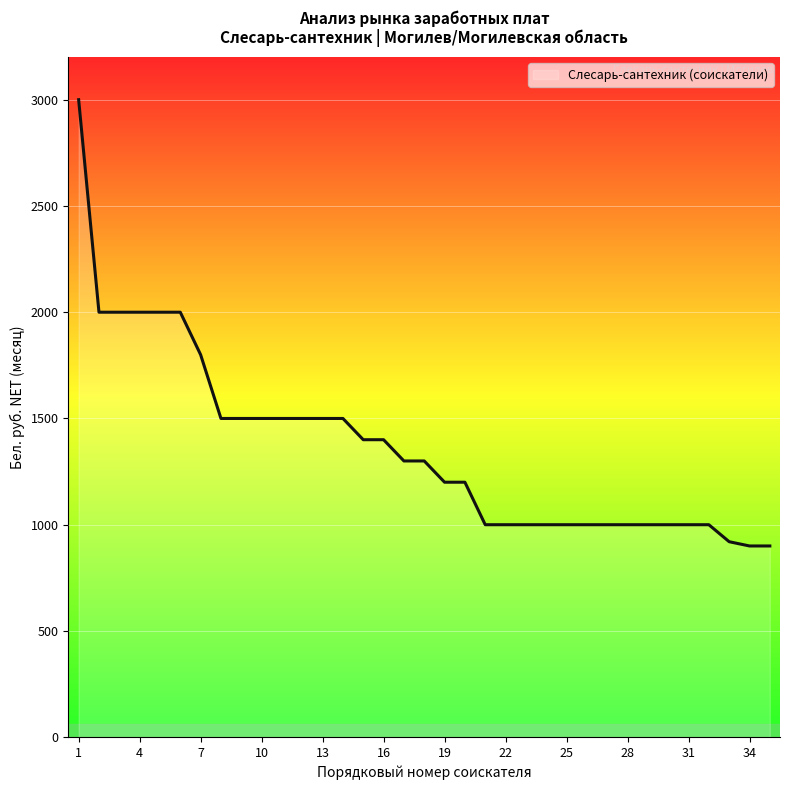

What is the difference between the maximum and minimum values?

2100